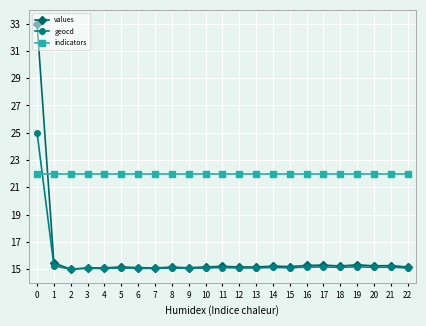

What is the value of the indicators point at the 1st from the left?

22.0